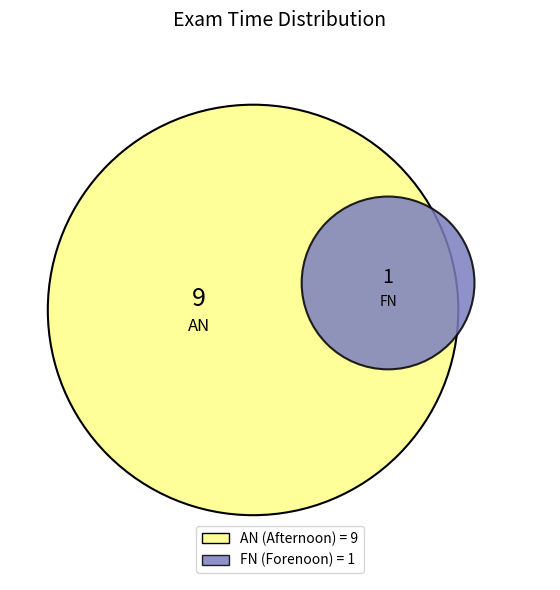

The AN slice represents 90% of the pie. True or false?

True